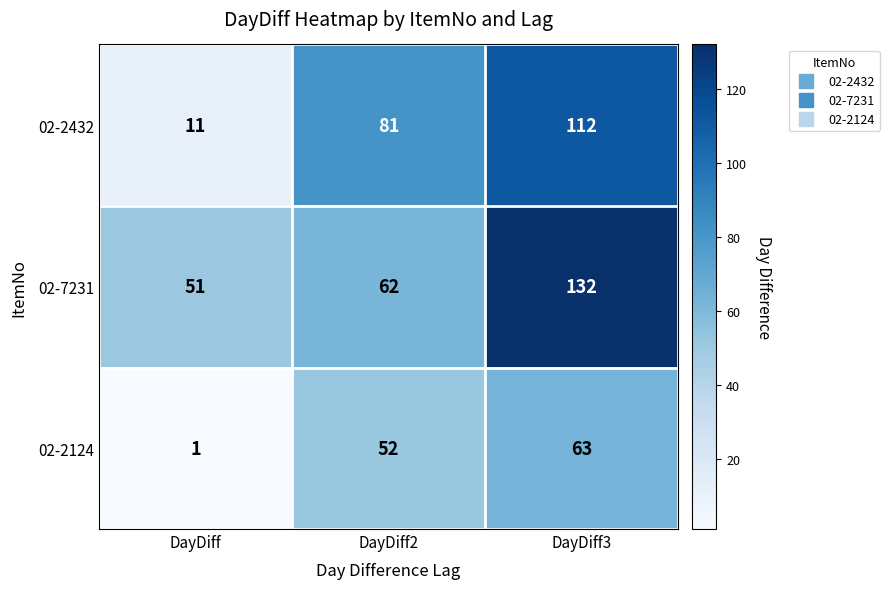

Reading left to right, list all the values displayed in this chart.

02-2432: 11	81	112
02-7231: 51	62	132
02-2124: 1	52	63